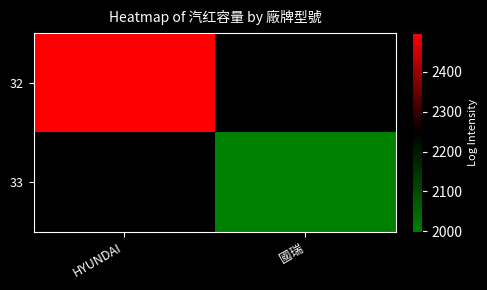

How many series are shown in this chart?

2